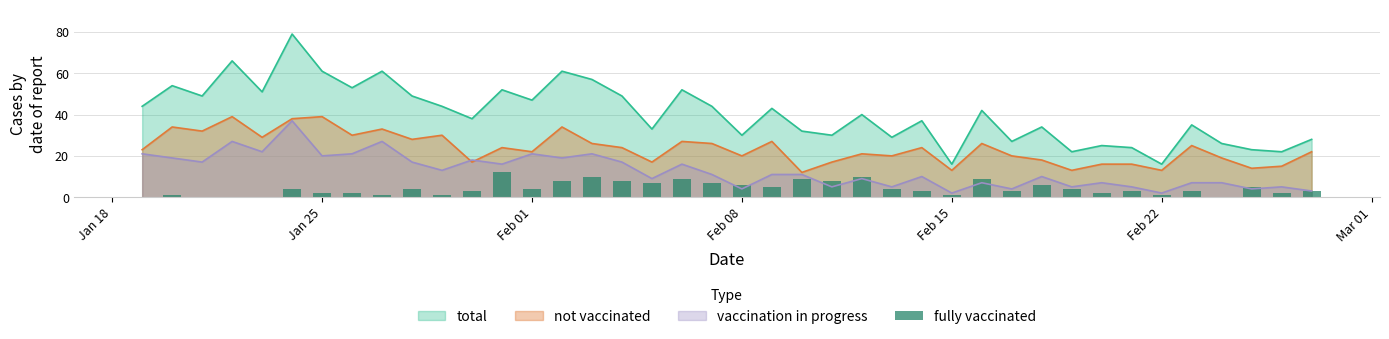

What is the maximum value for vaccination in progress?

37